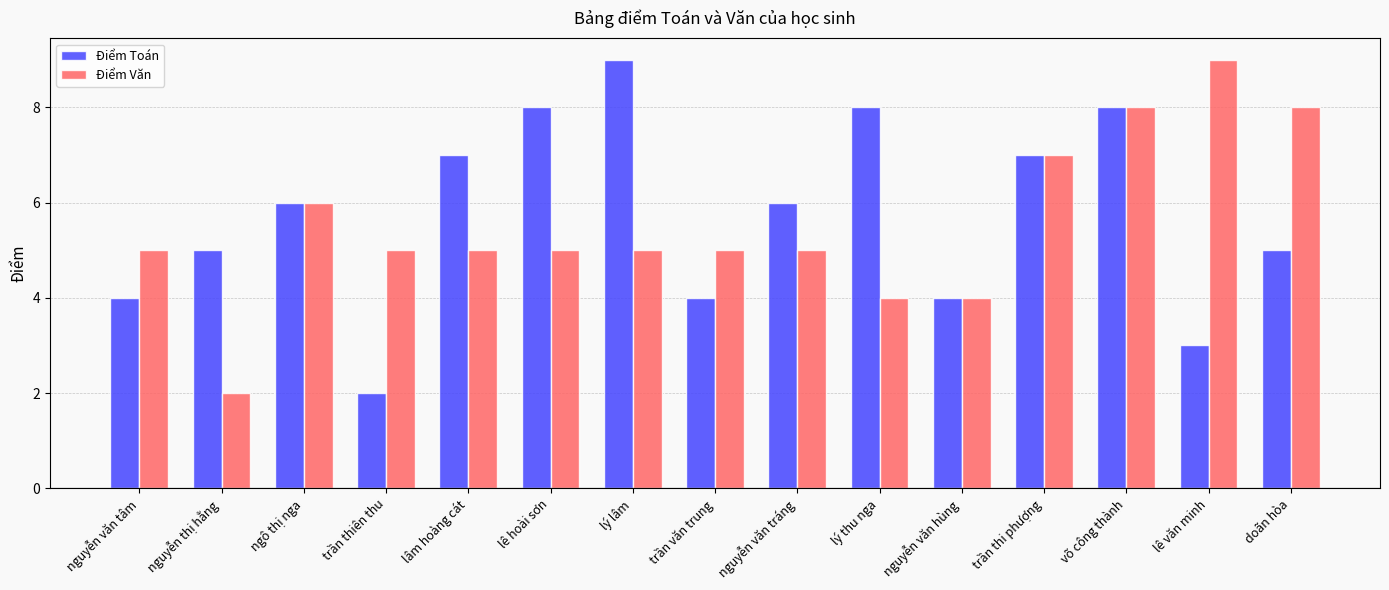

Which category has the lowest value in the Điểm Văn series?

nguyễn thị hằng